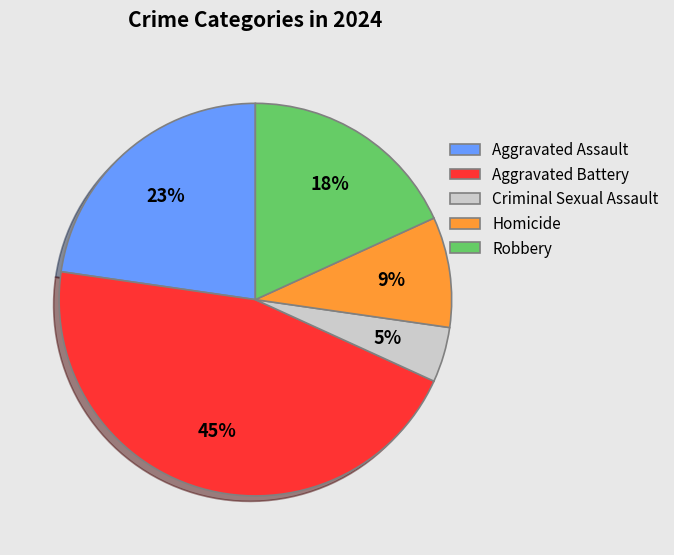

What percentage is the Aggravated Battery slice, to the nearest percent?

45%